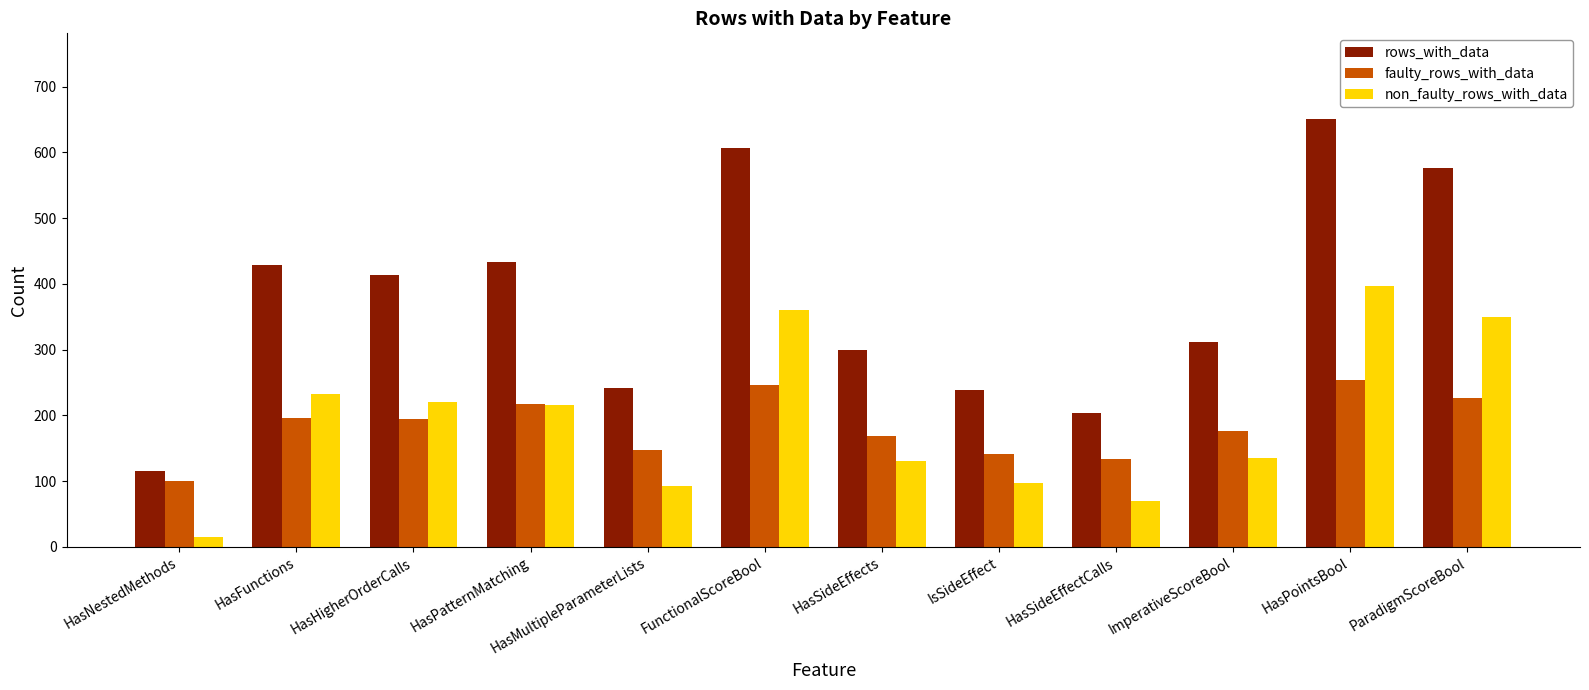

What position from the right is HasHigherOrderCalls?

10